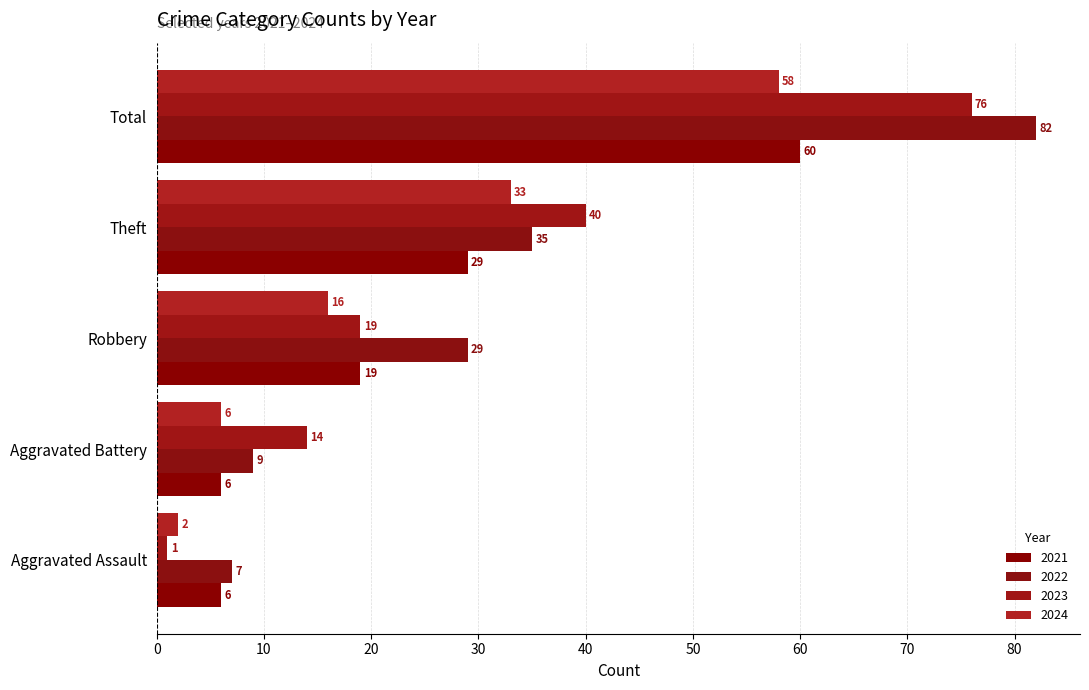

Reading left to right, list all the values displayed in this chart.

2021: 6	6	19	29	60
2022: 7	9	29	35	82
2023: 1	14	19	40	76
2024: 2	6	16	33	58